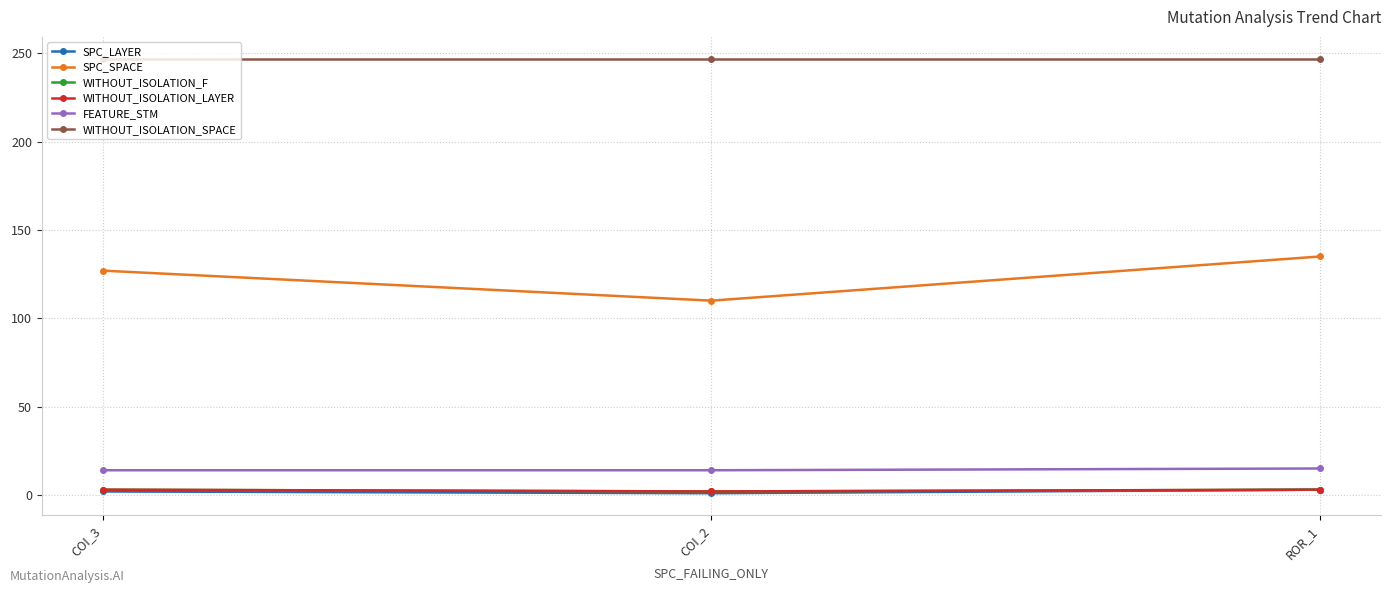

What is the spread (max minus min) of values at ROR_1?

244